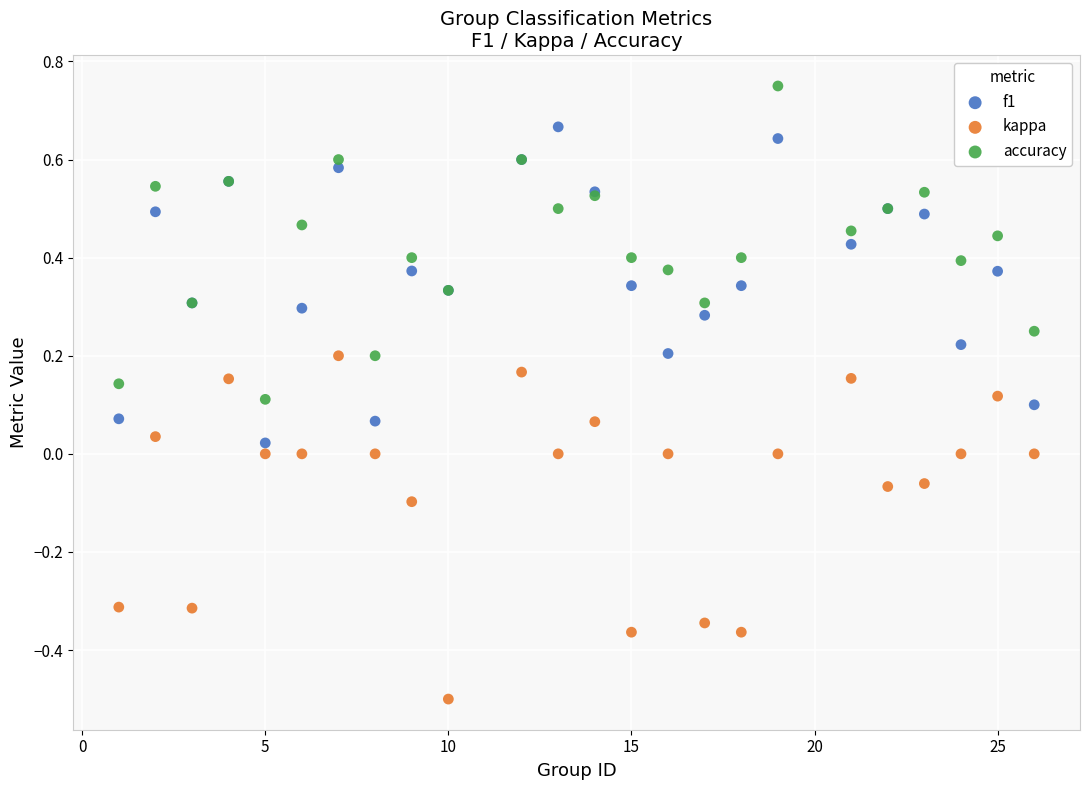

What is the X range (max minus min) for the scatter plot?

25.0